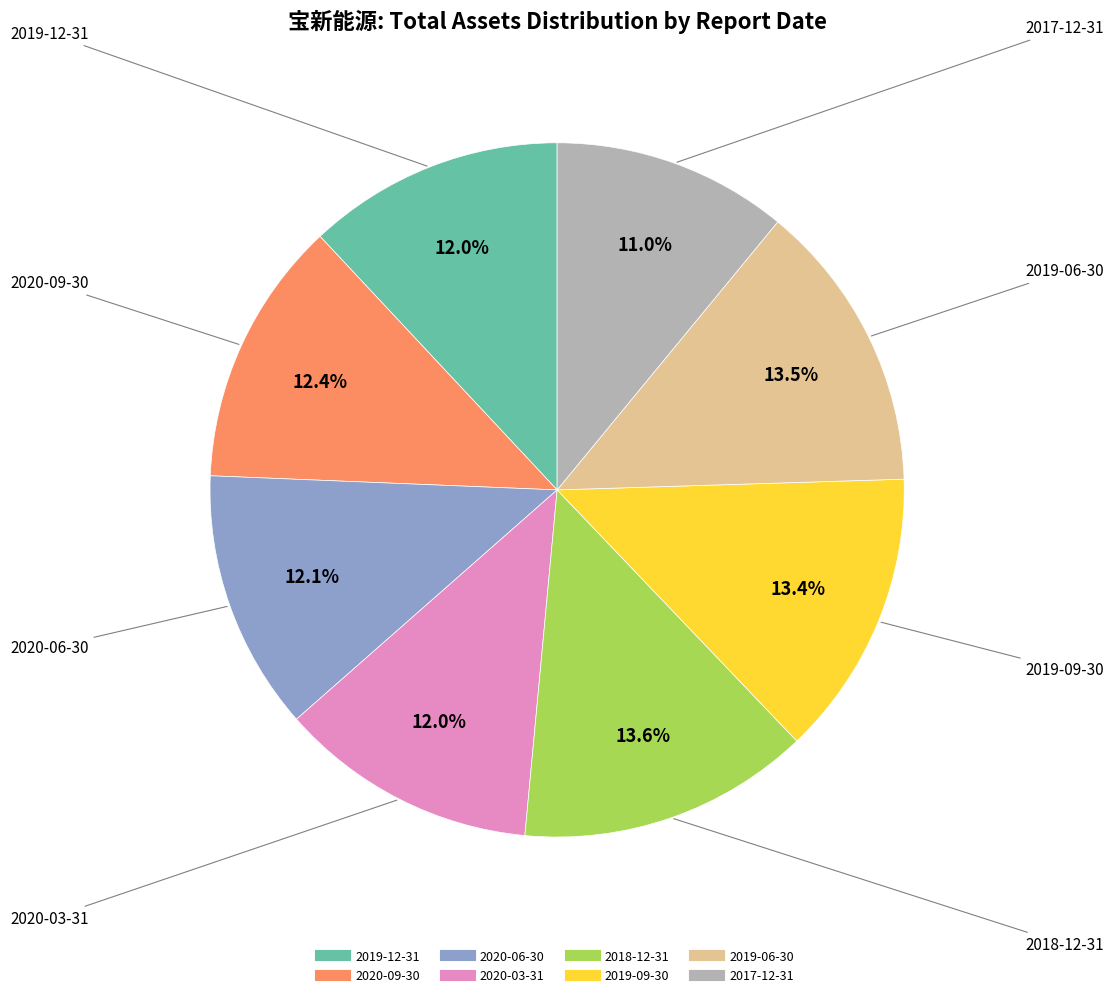

Does any single category account for the majority?

No